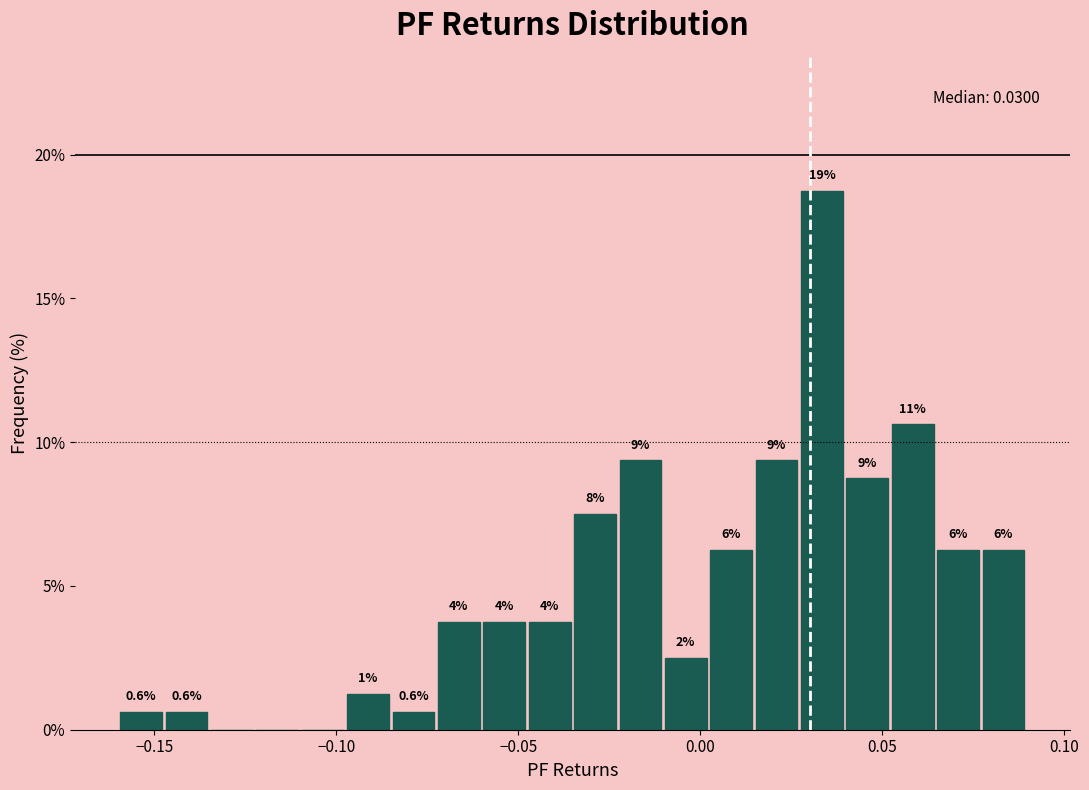

Read against the x-axis, roughly where is the centre of the tallest bar?

0.035